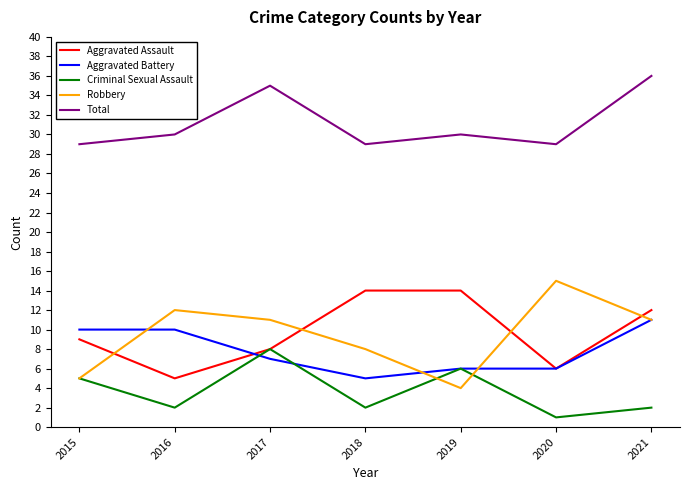

Is the value of Robbery at 2017 greater than the value of Aggravated Assault at 2017?

Yes